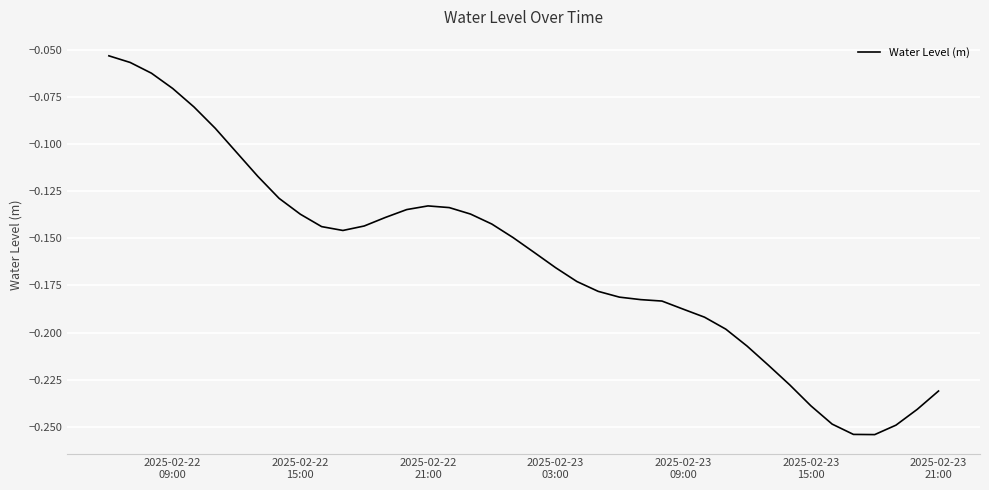

Is this an area chart (filled region under the line)?

No